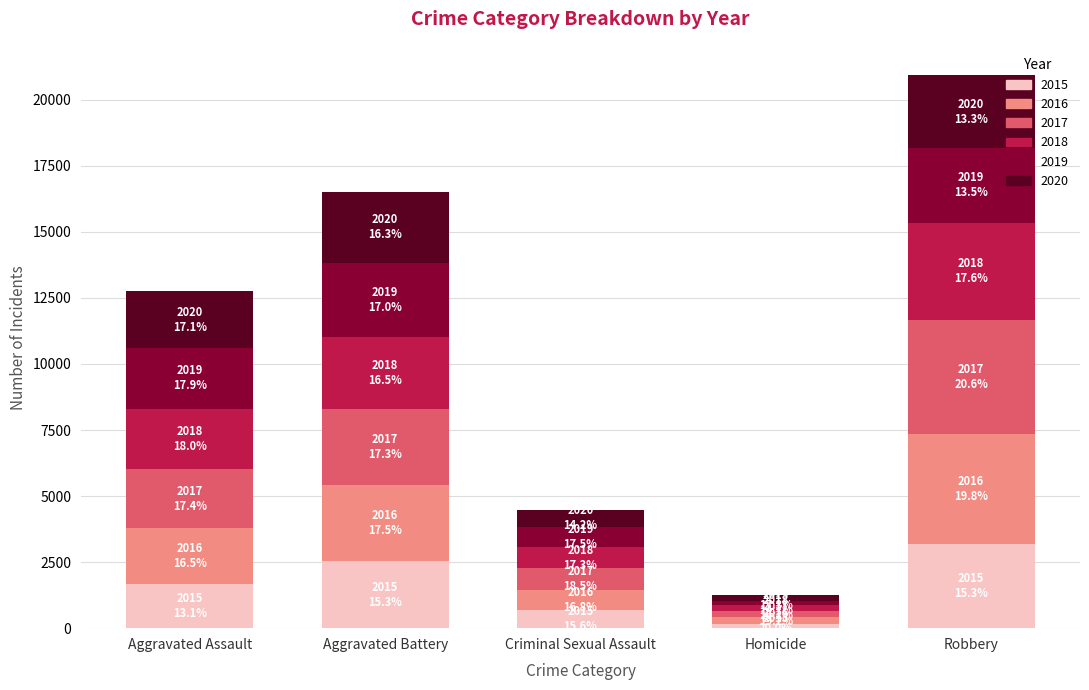

At which label does 2015 reach its minimum?

Homicide